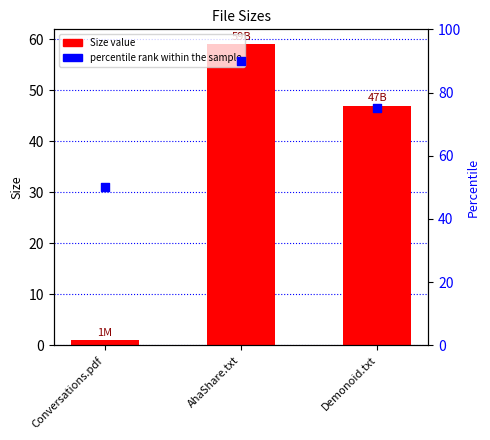

Which series has the widest spread of Y values?

Size